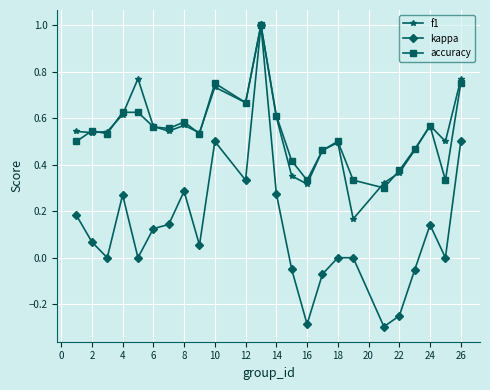

What is the highest value of the f1 series?

1.0